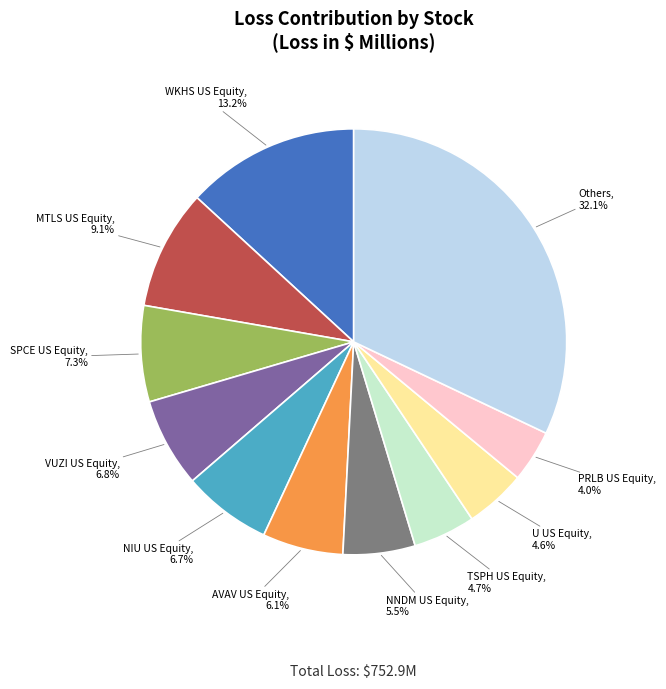

Is there a majority slice in this chart?

No